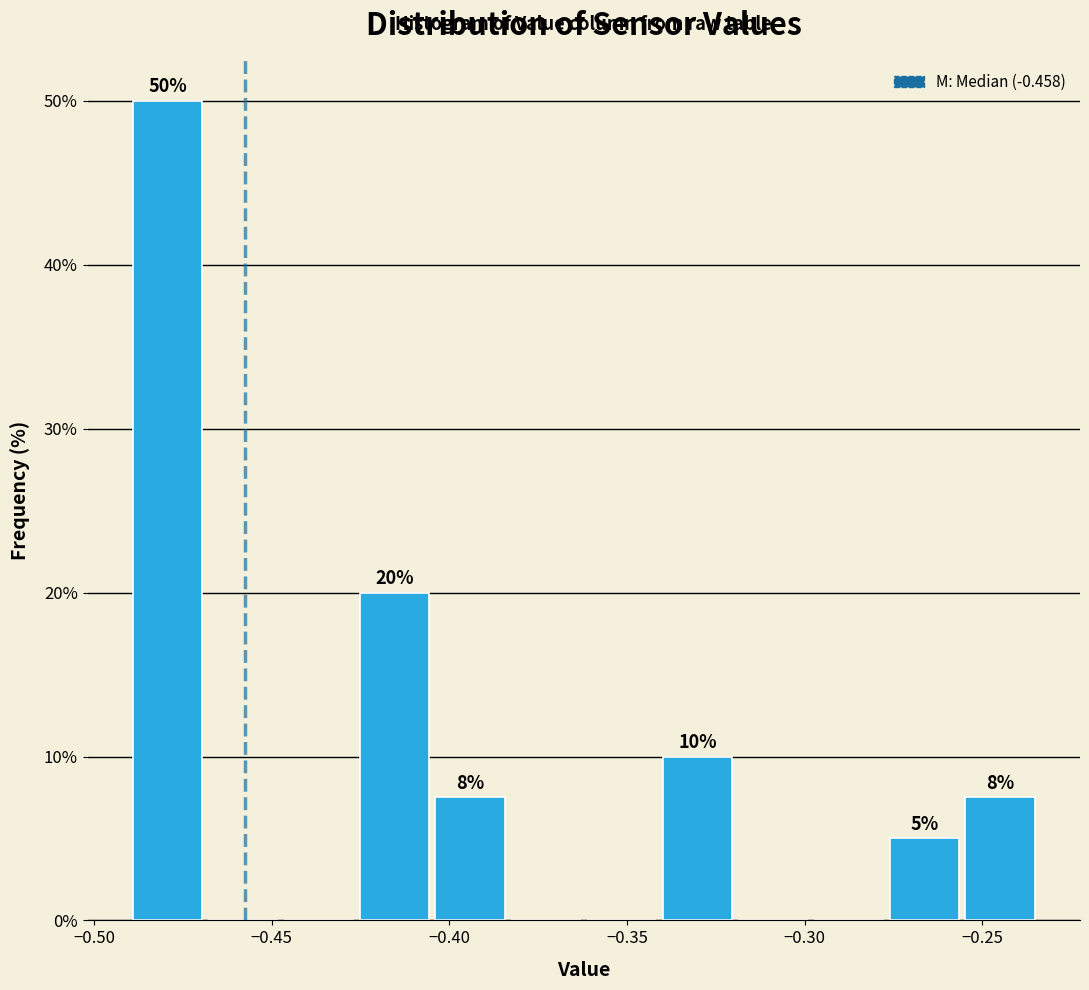

Over which range of the x-axis is the bar tallest?

-0.490 to -0.470